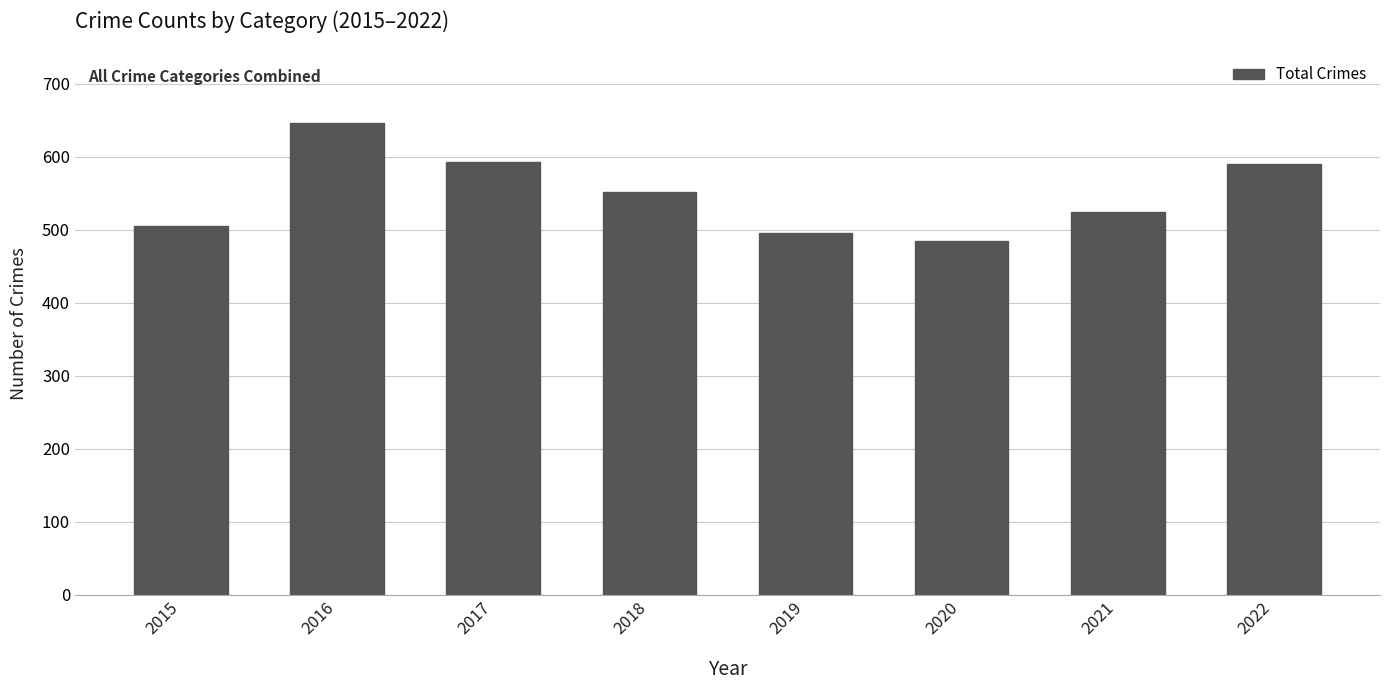

What is the value of the 5th bar from the left?

496